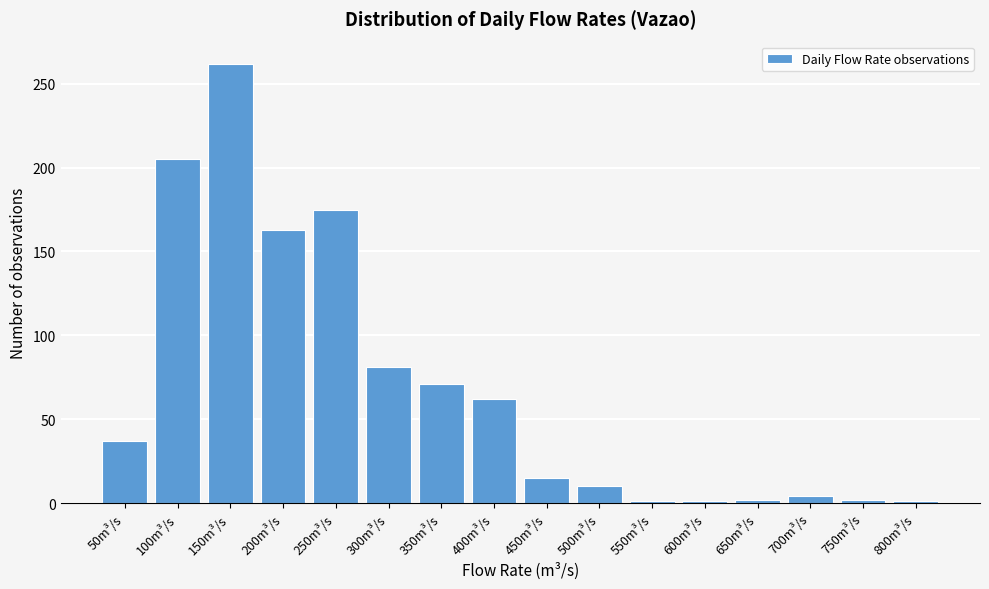

The chart shows a value of 81 at 300m³/s. True or false?

True